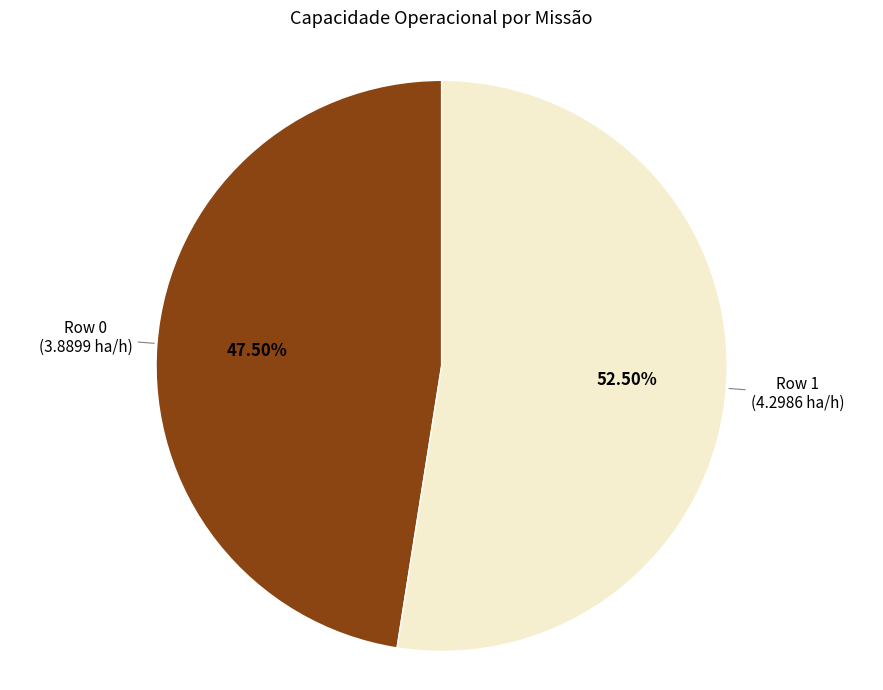

Count the number of slices in the pie.

2